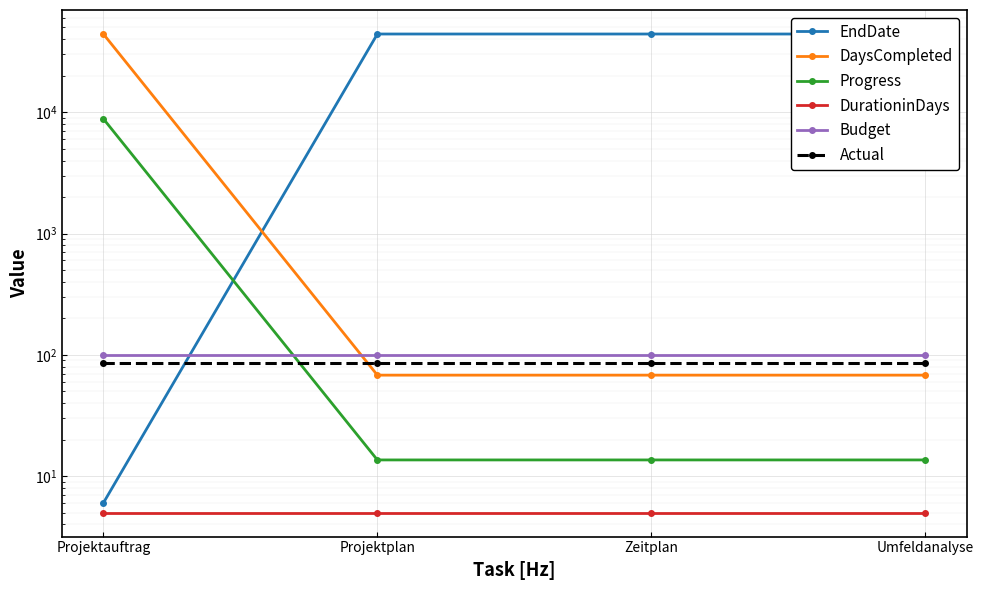

What is the approximate value of DaysCompleted at Umfeldanalyse?

68.0